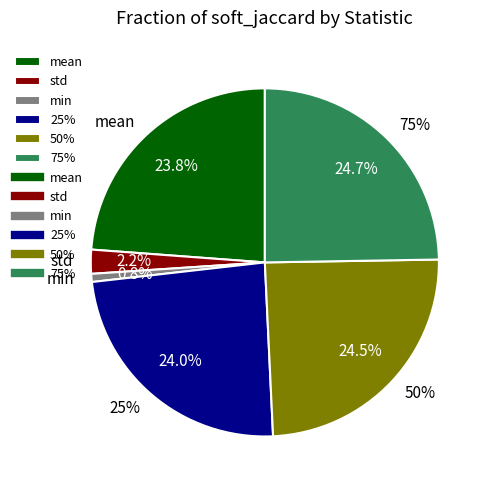

To the nearest percent, what portion does 50% represent?

25%